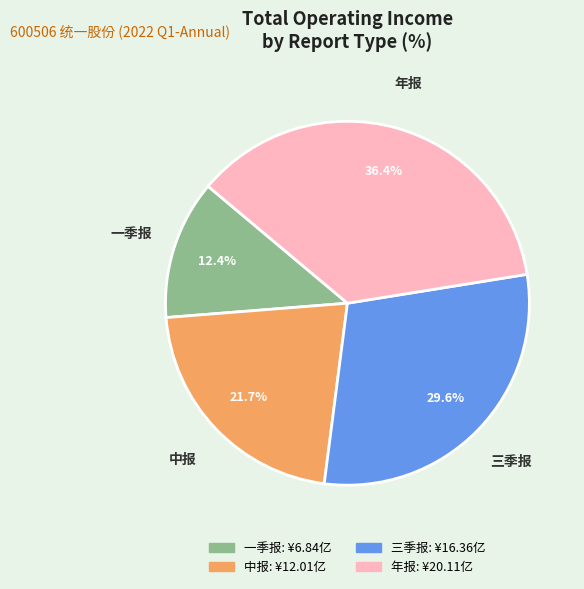

Which has a higher value, 年报 or 中报?

年报